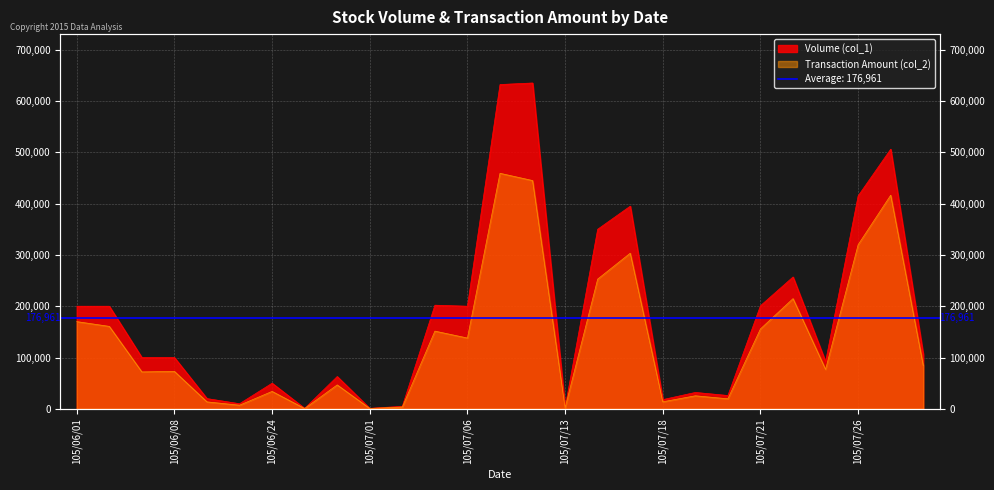

What is the spread (max minus min) of values at 105/06/29?

16340